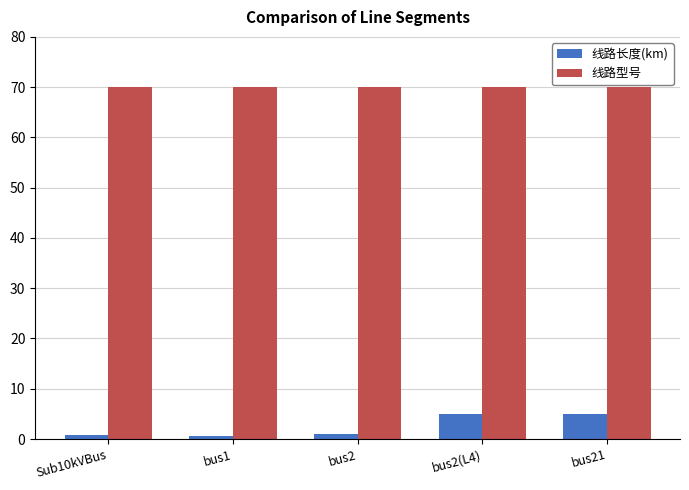

List the series in order of their peak value, lowest first.

线路长度(km), 线路型号